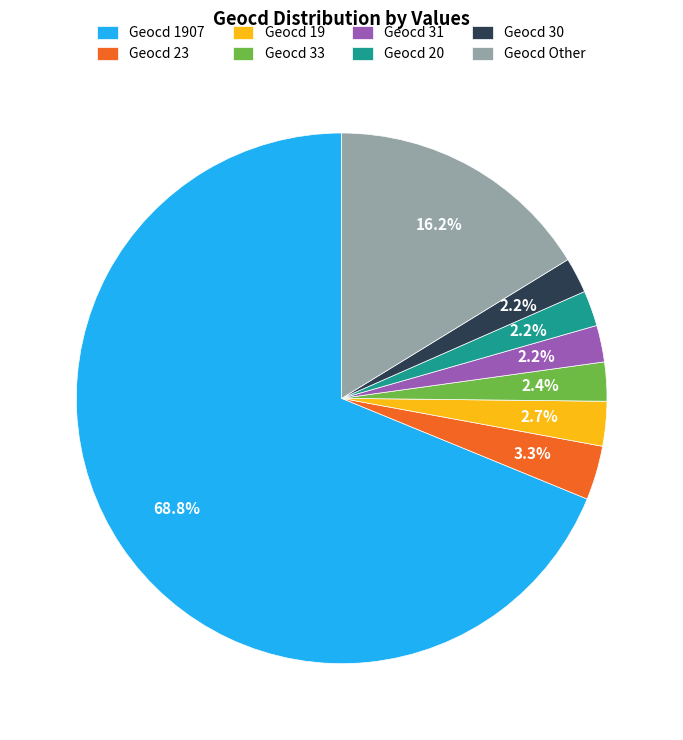

How many segments does this pie chart have?

8